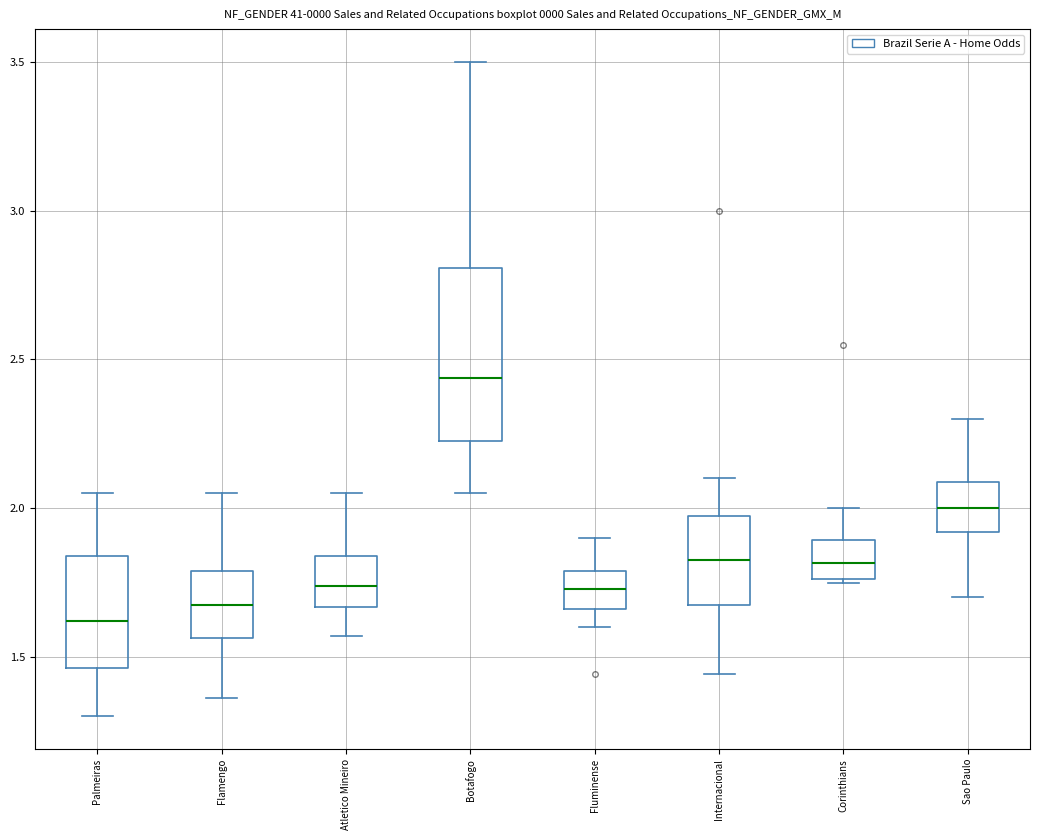

Reading left to right, read every box against the y-axis: the position of its median line, the range the box covers, and the ends of its whiskers. The values are not printed on the chart, so give them approximately, as read against the axis.

Palmeiras: median 1.60, box 1.45 to 1.85, whiskers 1.30 to 2.05
Flamengo: median 1.70, box 1.55 to 1.80, whiskers 1.35 to 2.05
Atletico Mineiro: median 1.75, box 1.65 to 1.85, whiskers 1.55 to 2.05
Botafogo: median 2.45, box 2.25 to 2.80, whiskers 2.05 to 3.50
Fluminense: median 1.75, box 1.65 to 1.80, whiskers 1.60 to 1.90
Internacional: median 1.85, box 1.70 to 2.00, whiskers 1.45 to 2.10
Corinthians: median 1.80, box 1.75 to 1.90, whiskers 1.75 to 2.00
Sao Paulo: median 2.00, box 1.90 to 2.10, whiskers 1.70 to 2.30